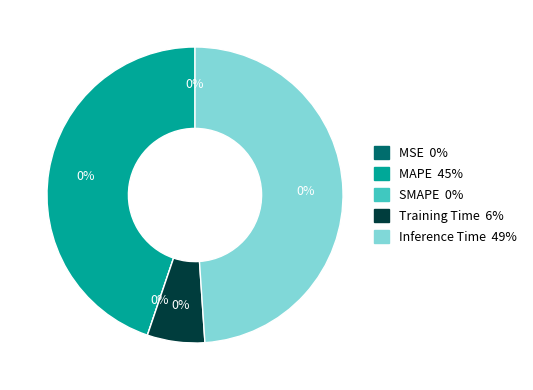

Is there any slice that represents more than half of the pie?

No